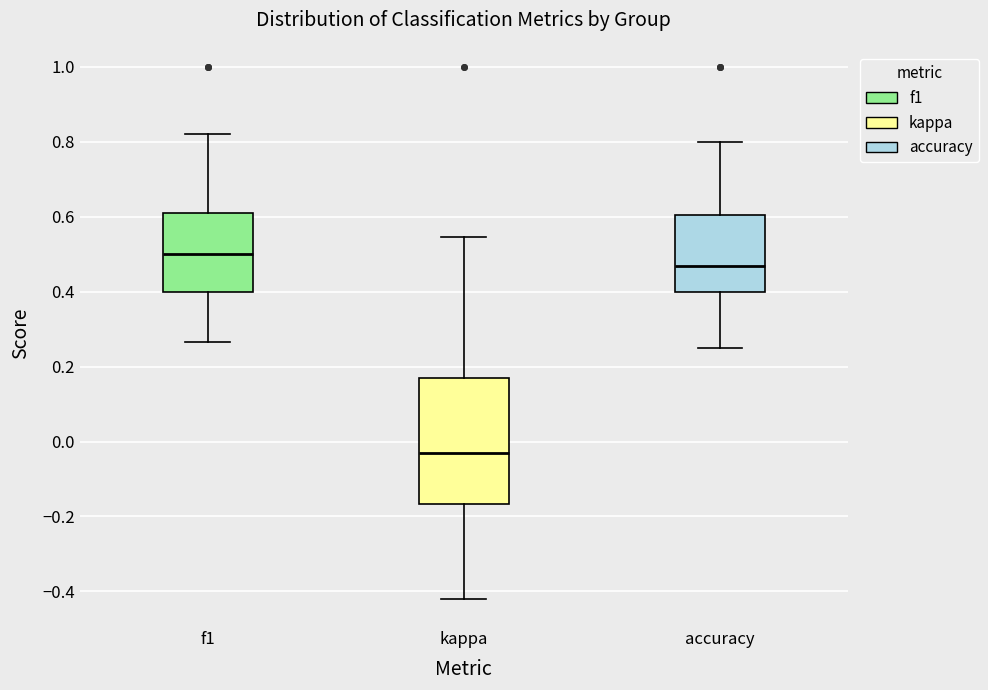

Which box's median line is the highest?

f1